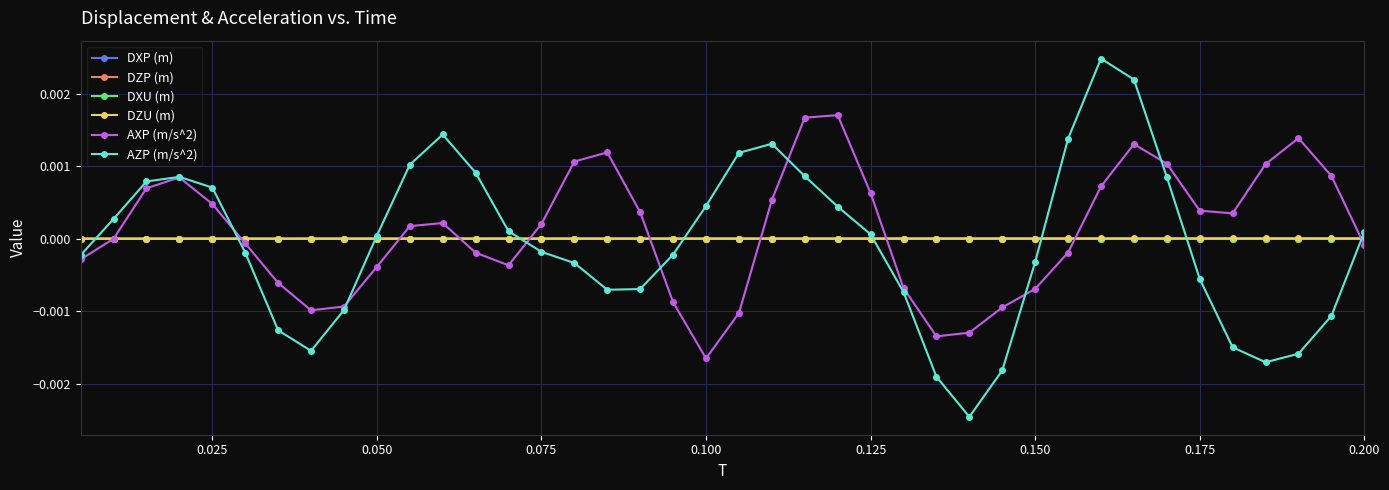

How many lines are shown in the chart?

6